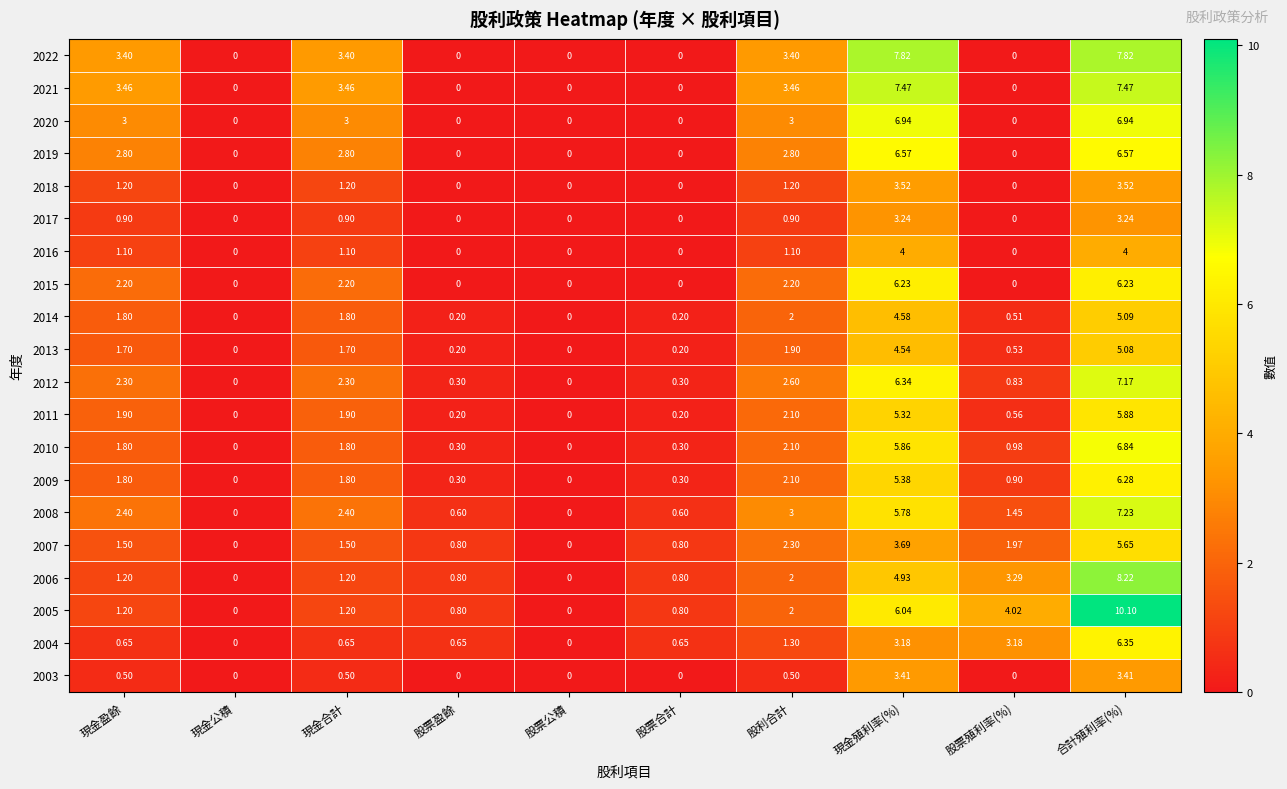

At which category does the chart reach its peak across all series?

合計殖利率(%)